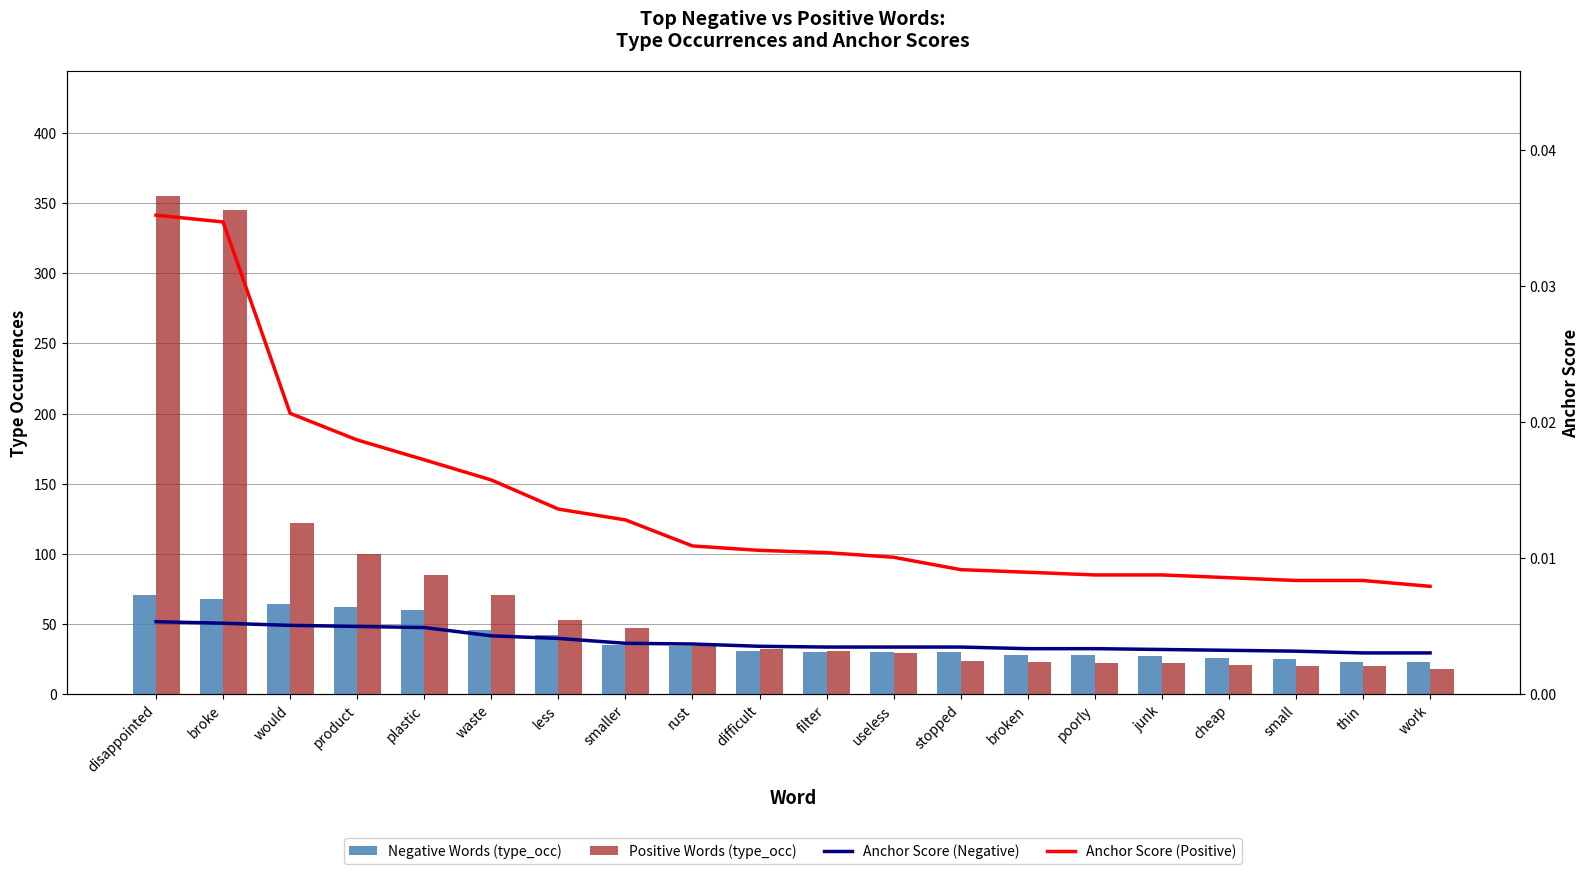

Reading left to right, list all the values displayed in this chart.

Negative Words (type_occ): 71.0	68.0	64.0	62.0	60.0	46.0	42.0	35.0	34.0	31.0	30.0	30.0	30.0	28.0	28.0	27.0	26.0	25.0	23.0	23.0
Positive Words (type_occ): 355.0	345.0	122.0	100.0	85.0	71.0	53.0	47.0	34.0	32.0	31.0	29.0	24.0	23.0	22.0	22.0	21.0	20.0	20.0	18.0
Anchor Score (Negative): 0.0	0.0	0.0	0.0	0.0	0.0	0.0	0.0	0.0	0.0	0.0	0.0	0.0	0.0	0.0	0.0	0.0	0.0	0.0	0.0
Anchor Score (Positive): 0.0	0.0	0.0	0.0	0.0	0.0	0.0	0.0	0.0	0.0	0.0	0.0	0.0	0.0	0.0	0.0	0.0	0.0	0.0	0.0